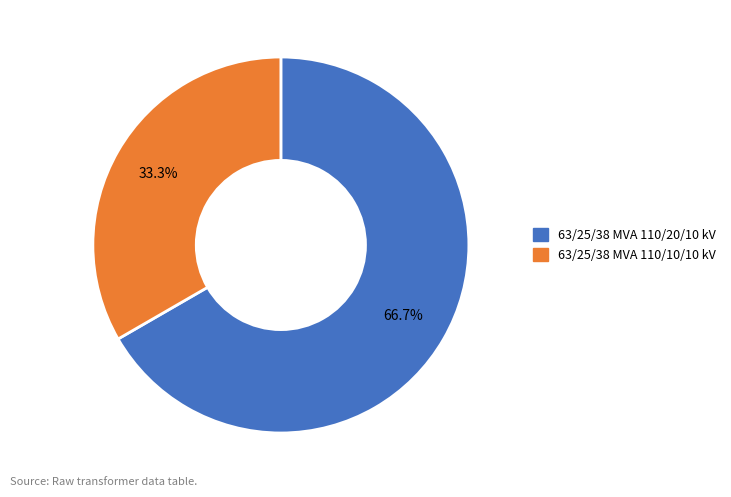

To the nearest percent, what is the average slice percentage?

50%